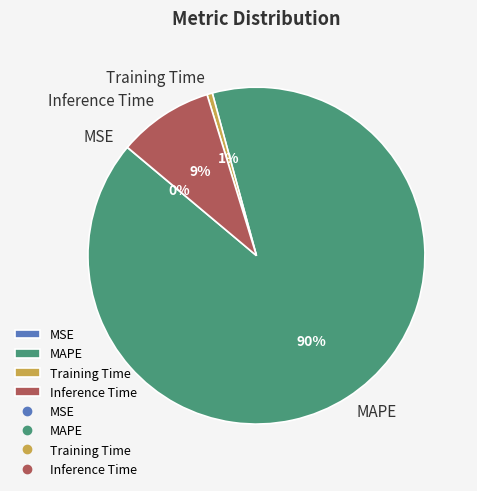

Which category has the biggest portion of the pie?

MAPE